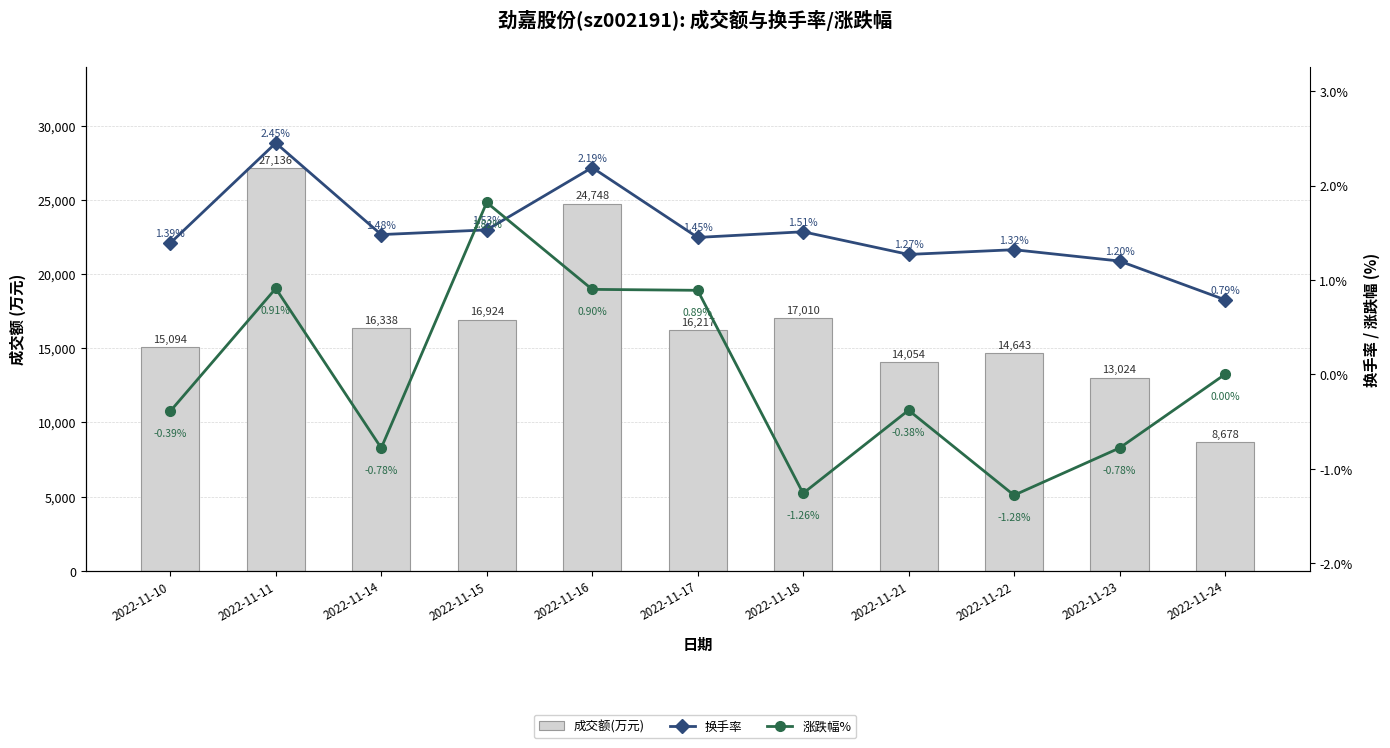

At which category is the sum across all series the highest?

2022-11-11